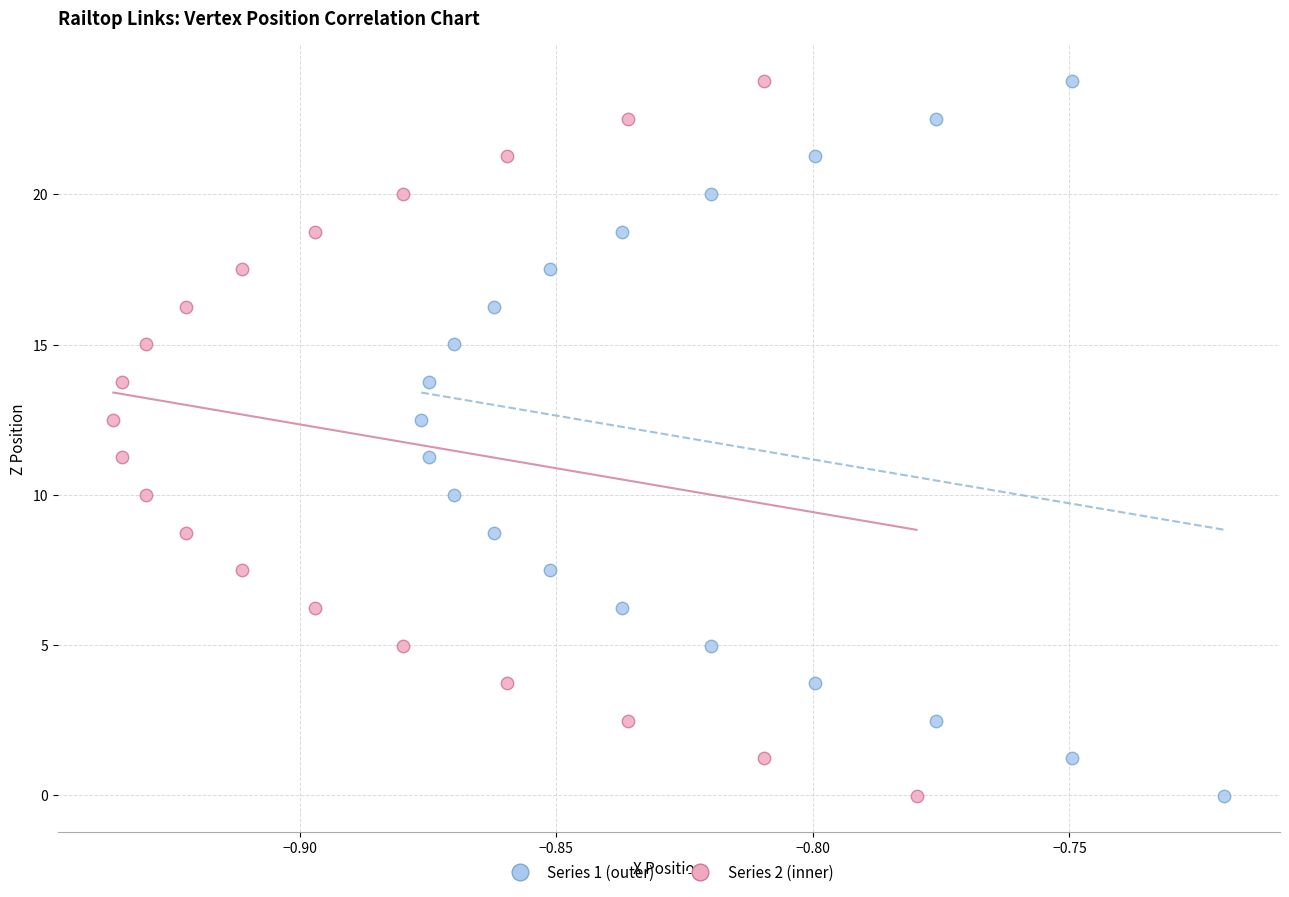

Which series has the largest Y range (max minus min)?

Series 2 (inner)